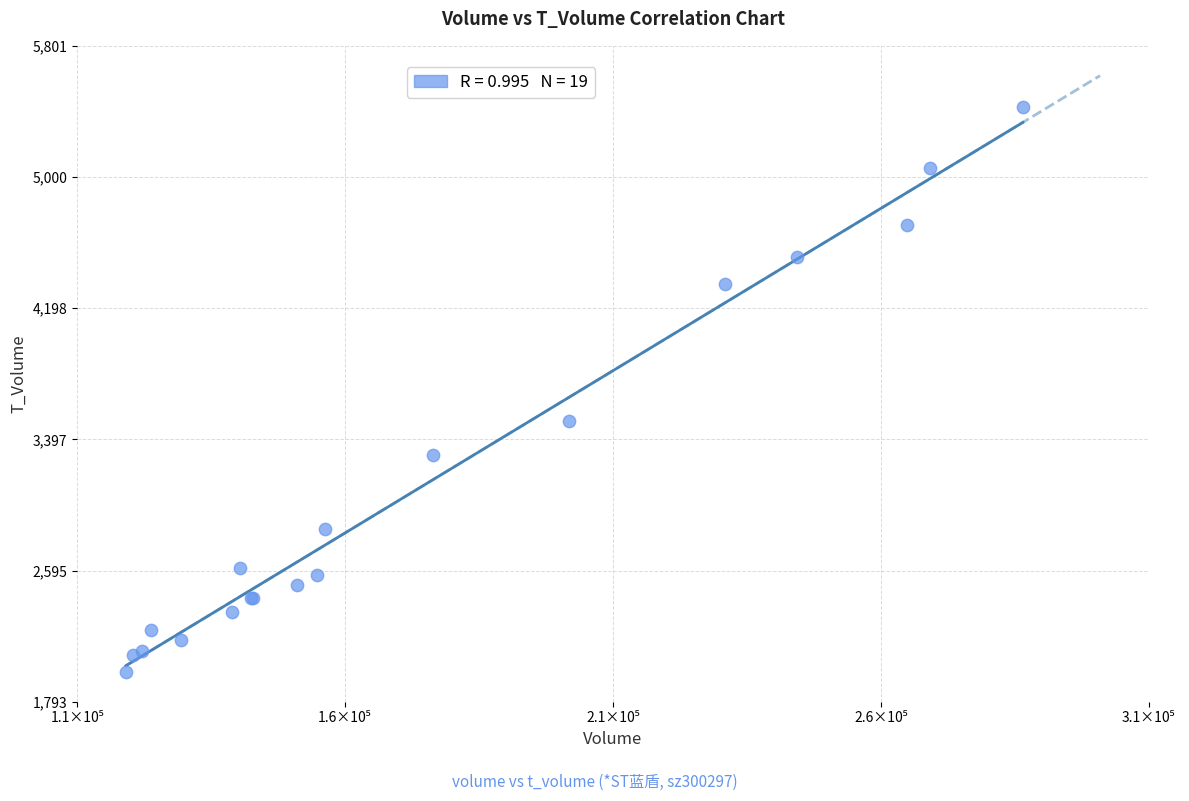

What Y value in the scatter plot is closest to 3701?

3507